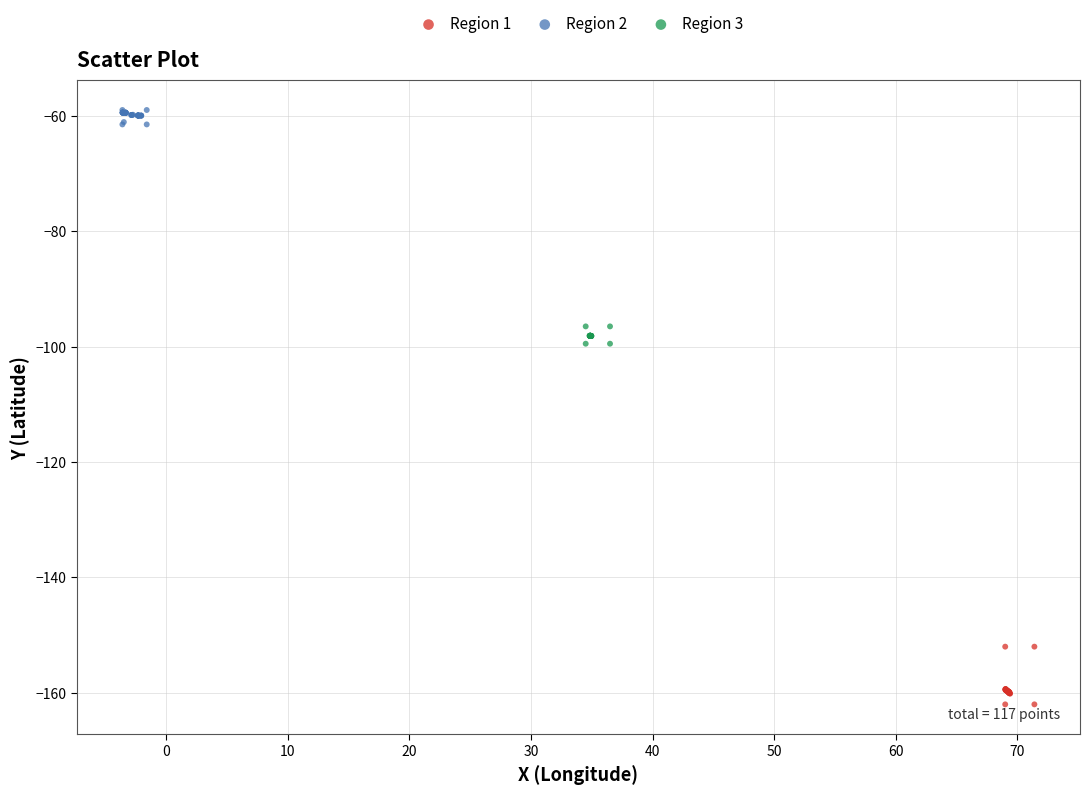

Which series contains the highest Y value?

Region 2